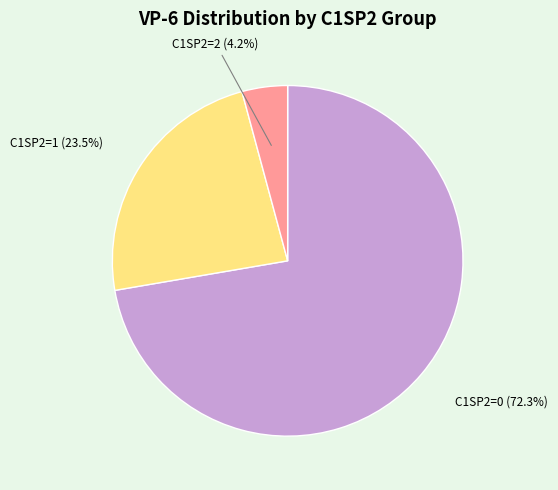

Is there any slice that represents more than half of the pie?

Yes